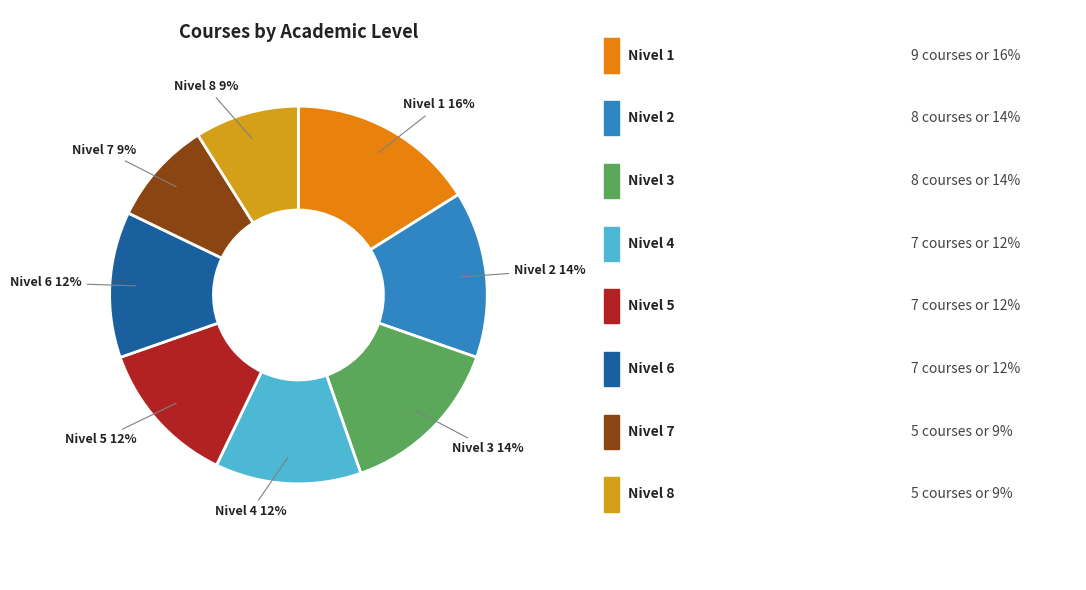

Count the number of slices in the pie.

8